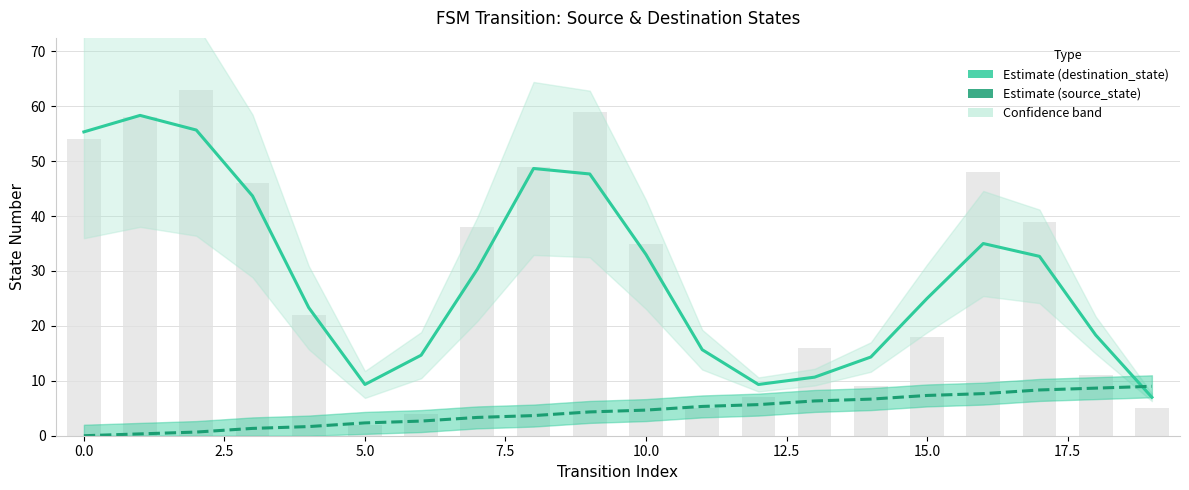

Is the value of destination_state at 15 greater than the value of source_state at 12.5?

Yes